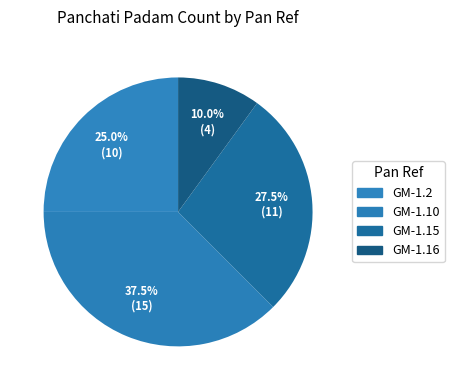

Is it true that GM-1.15 is 28% of the pie?

True